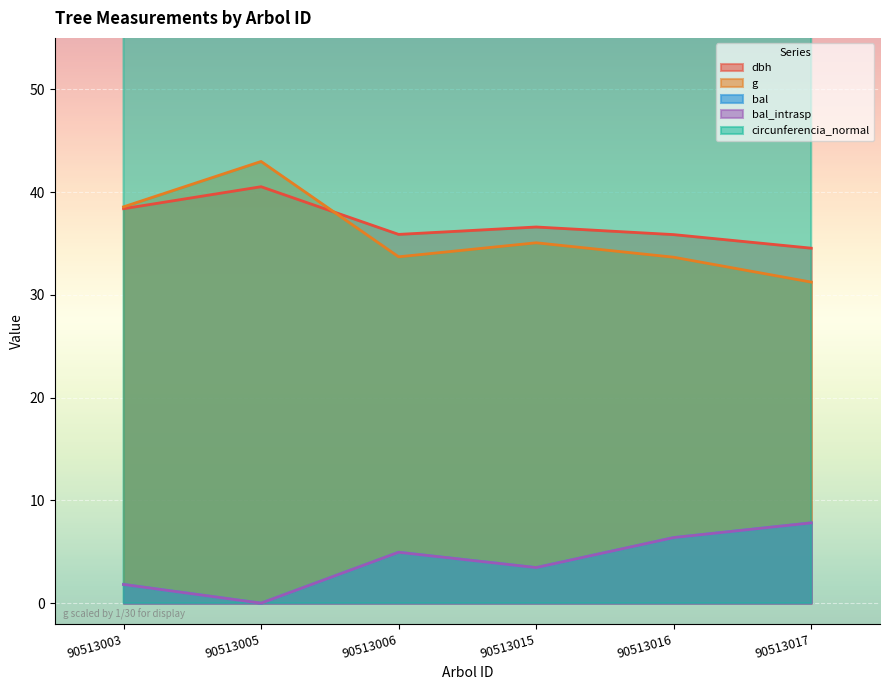

At which category does bal_intrasp reach its first local peak?

90513006